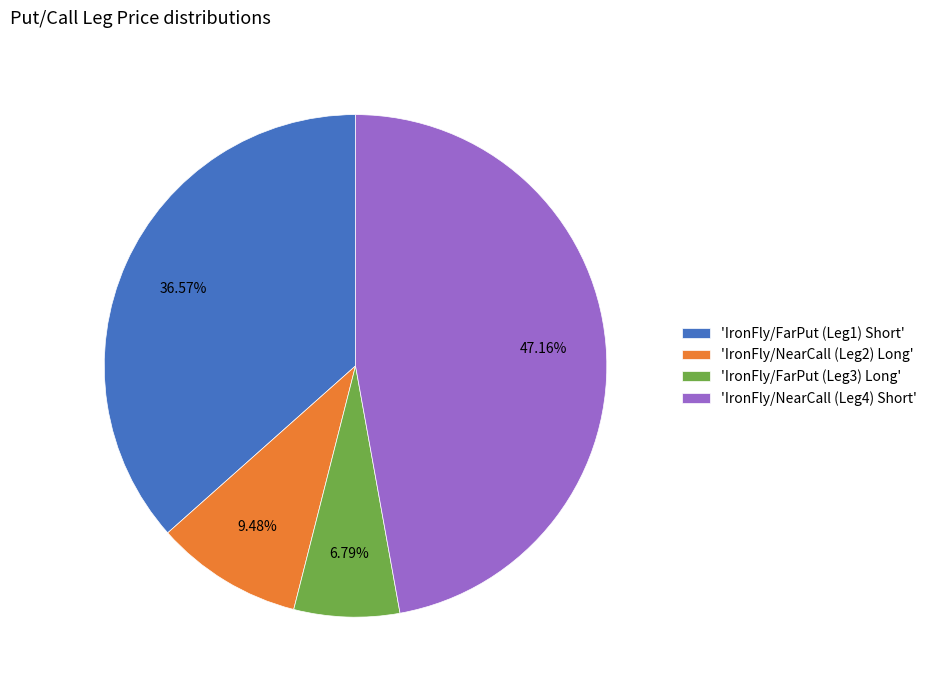

Is 'IronFly/FarPut (Leg3) Long' the majority of the pie?

No